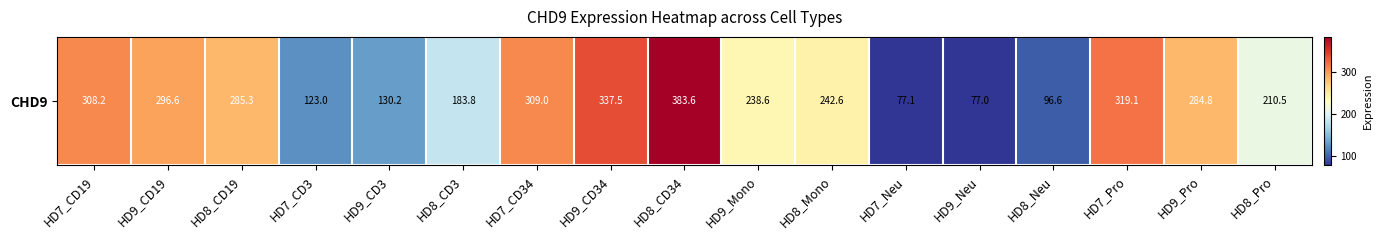

What is the sum of the values at HD9_Neu and HD9_Pro?

361.7